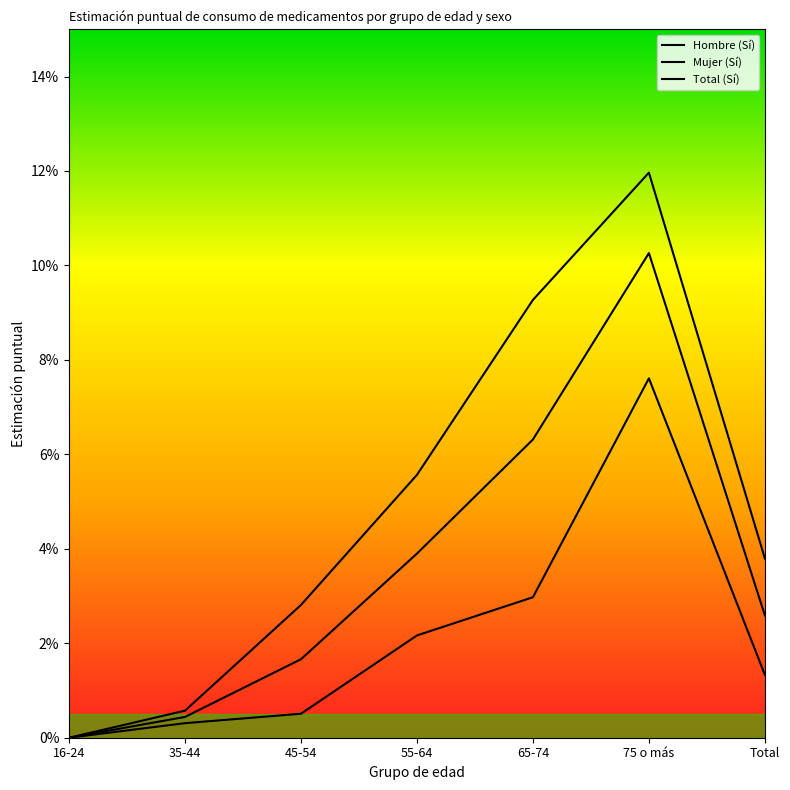

What position from the left is 55-64?

4